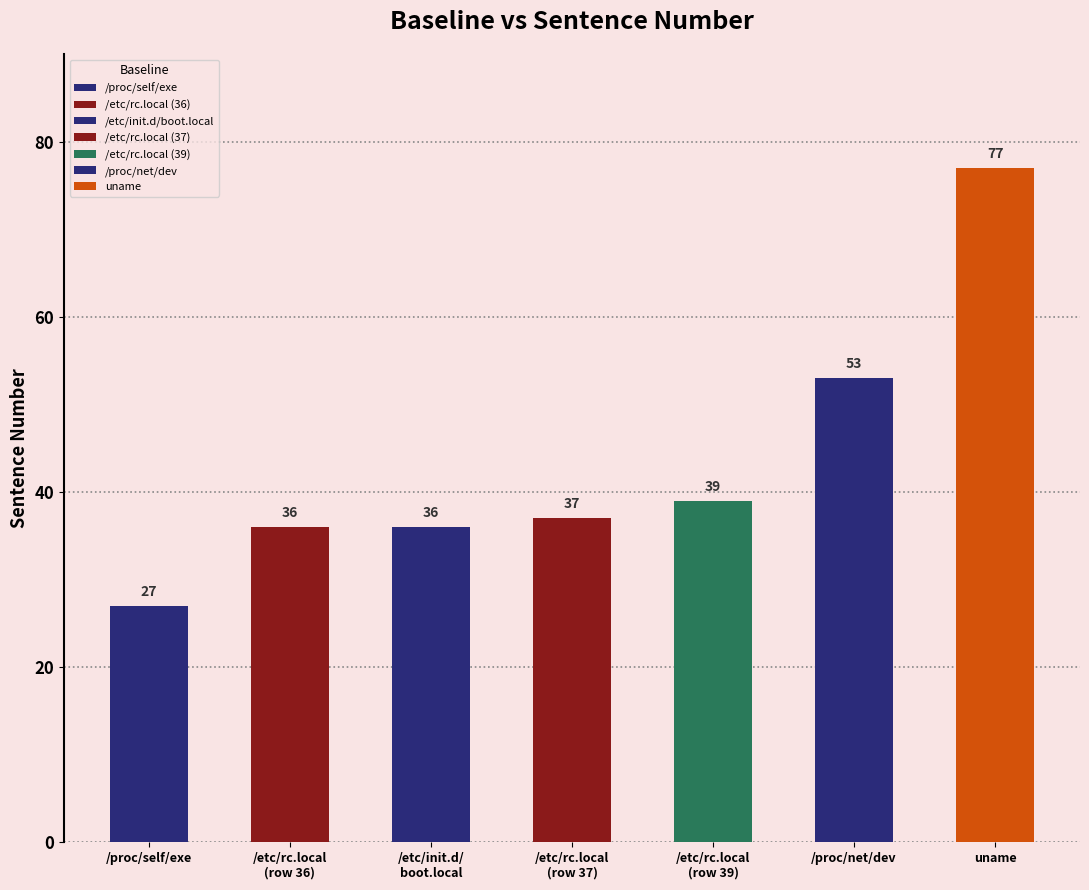

Reading right to left, transcribe all the data shown in this chart.

77	53	39	37	36	36	27